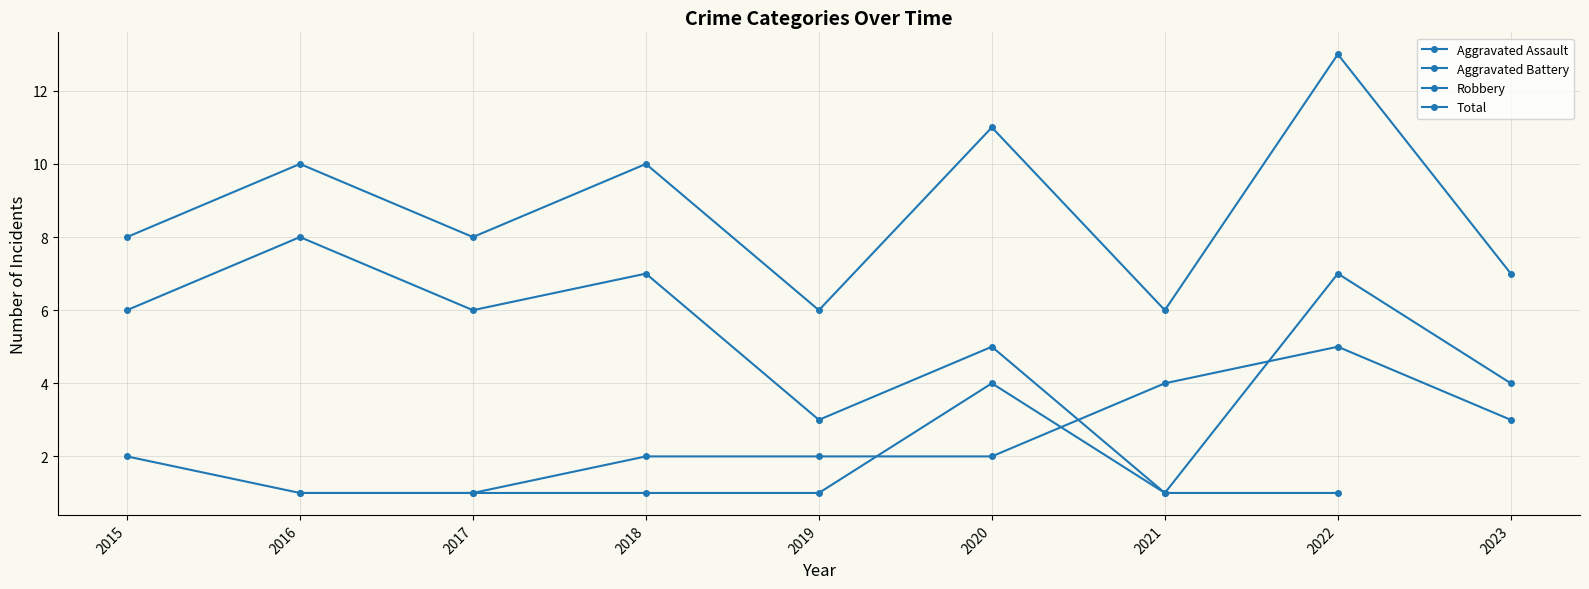

Which has a higher value, 2019 or 2020?

2020